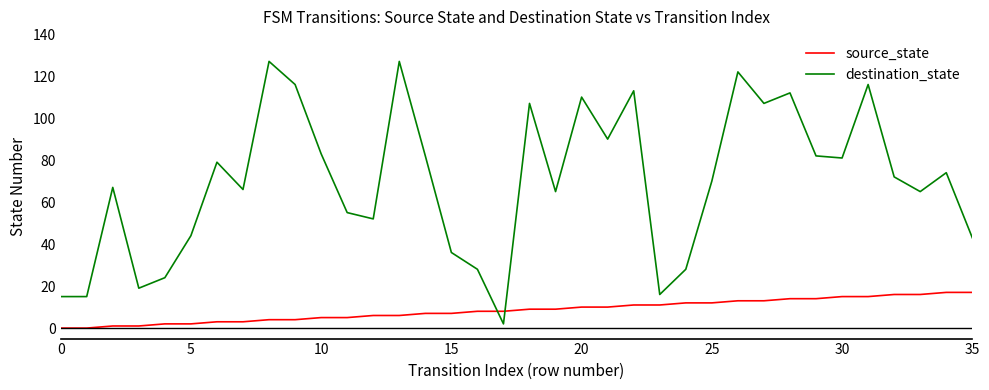

How many intersections are there between destination_state and source_state?

2